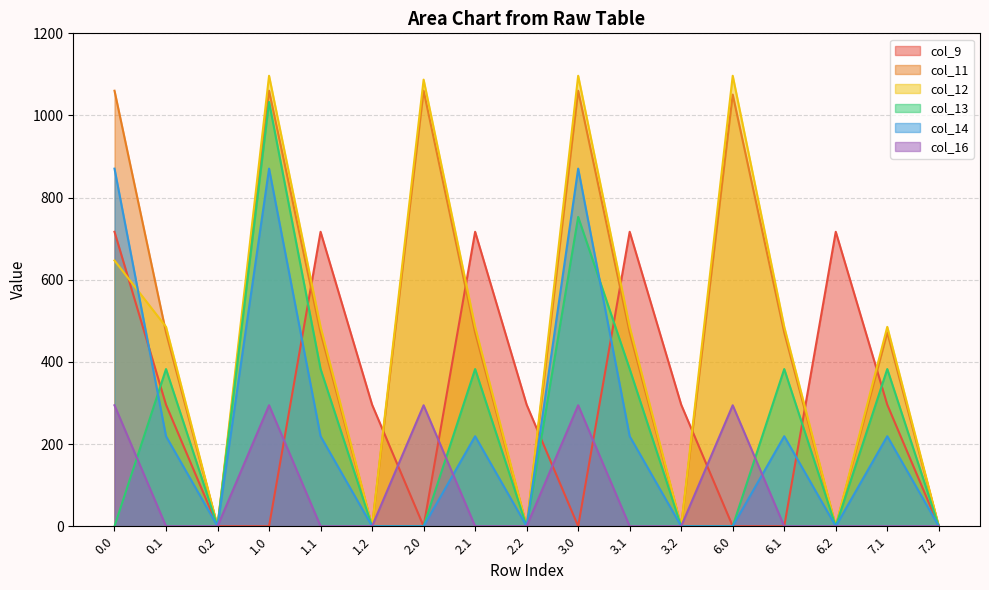

Which has a higher value, 3.2 or 3.1?

3.1